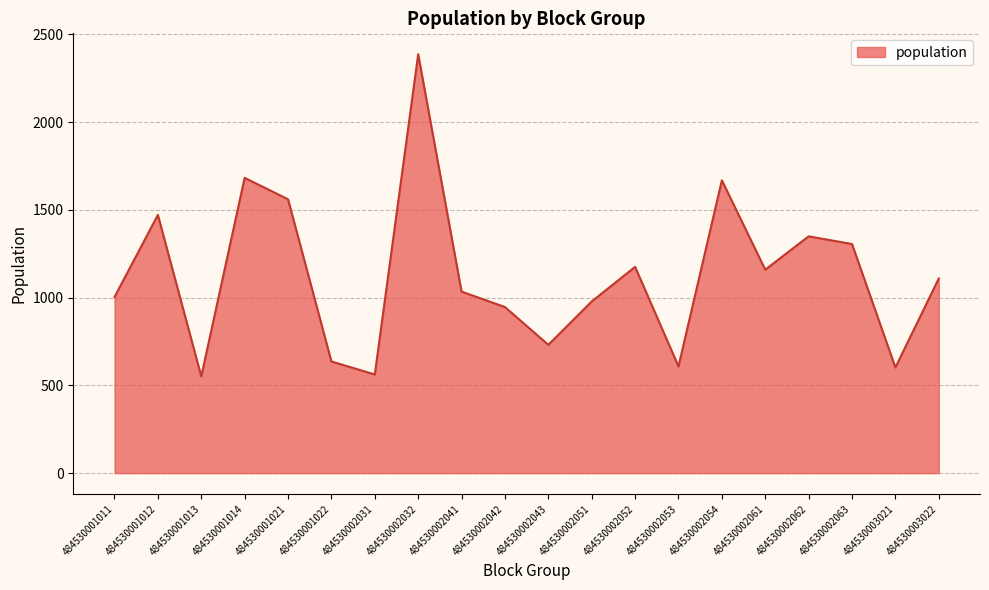

What is the difference between the values at 484530001022 and 484530002051?

342